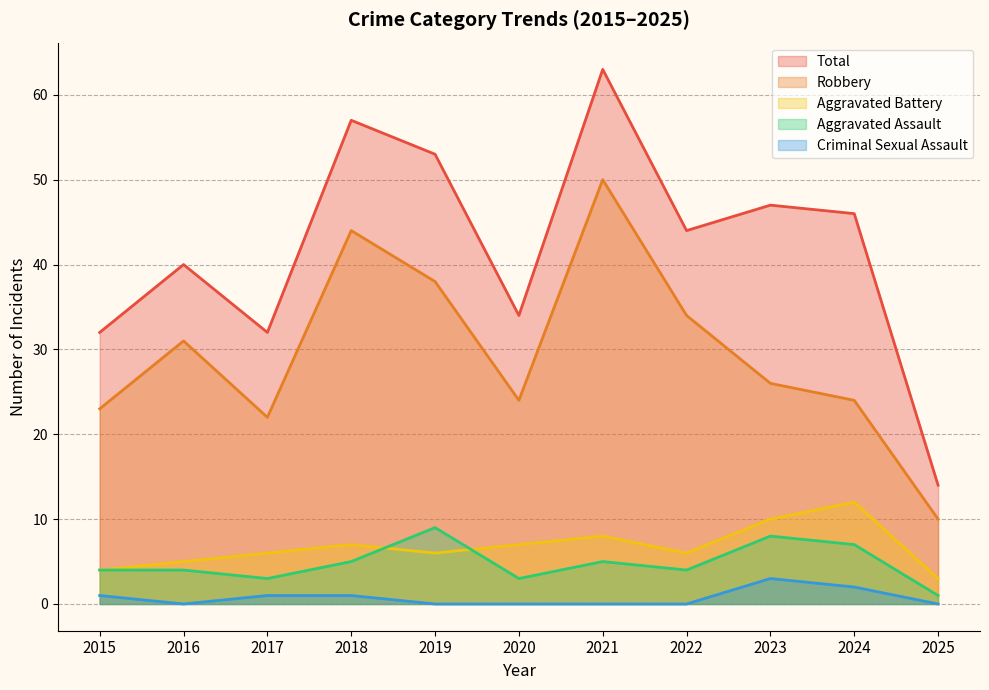

In Aggravated Battery, how many points are lower than both neighbors (excluding endpoints)?

2